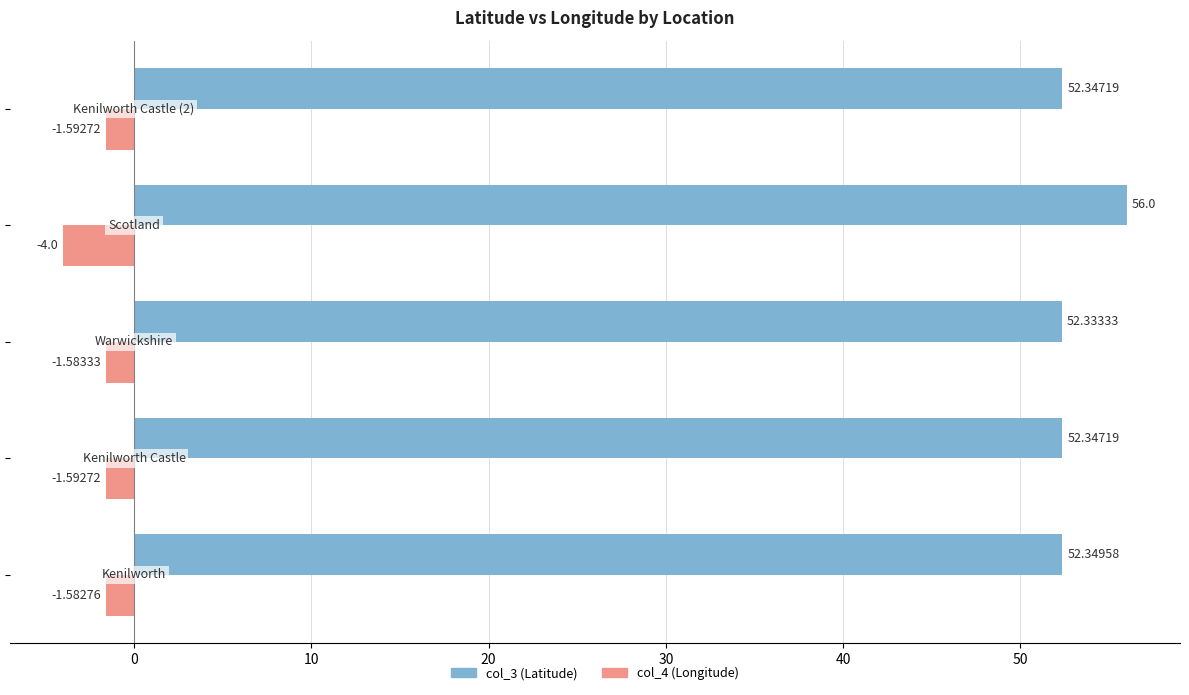

What are all the series names shown in the legend?

col_3 (Latitude), col_4 (Longitude)